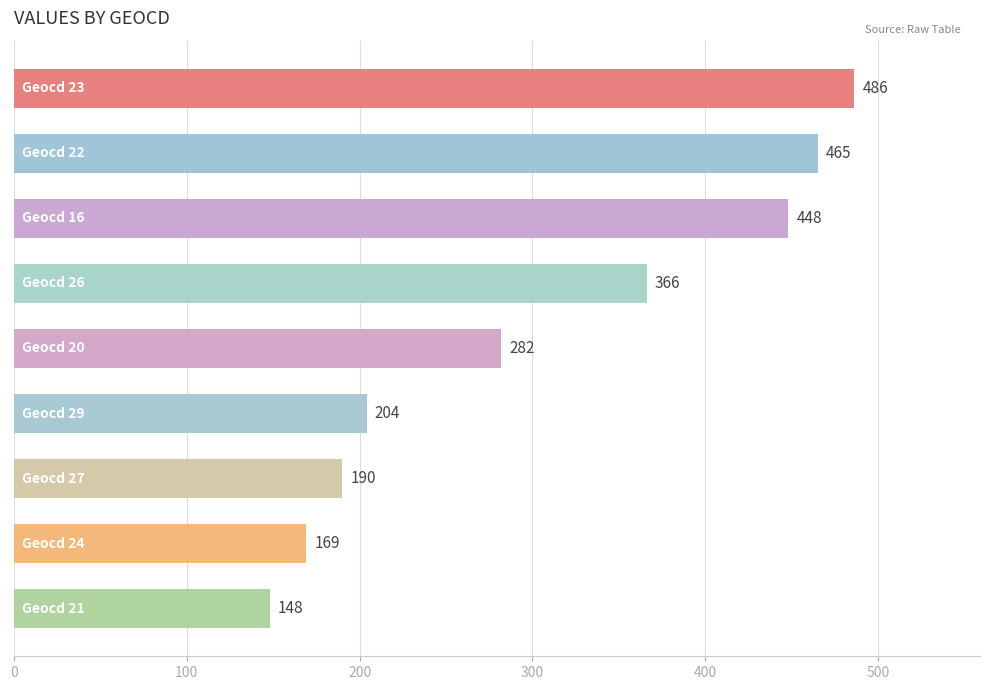

What is the value of the 8th bar from the top?

169